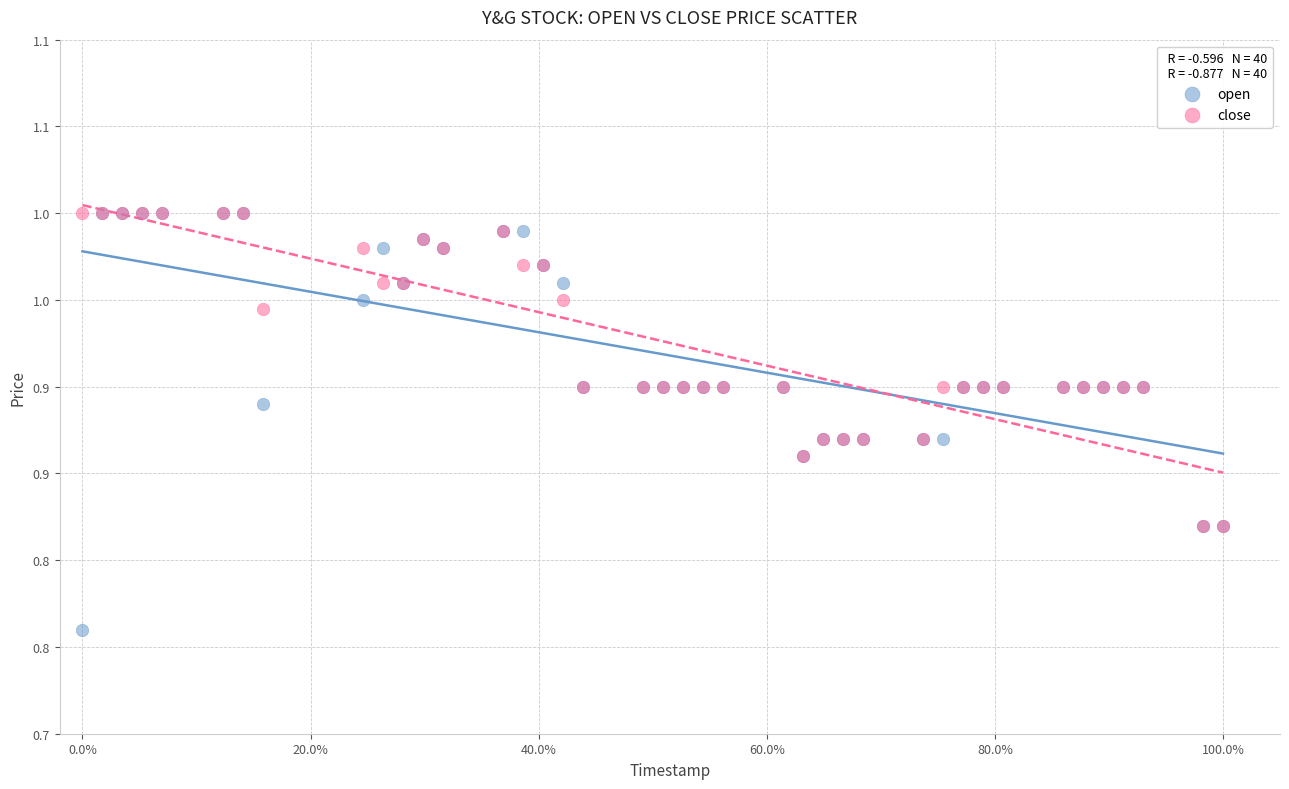

What are all the series names shown in the legend?

open, close